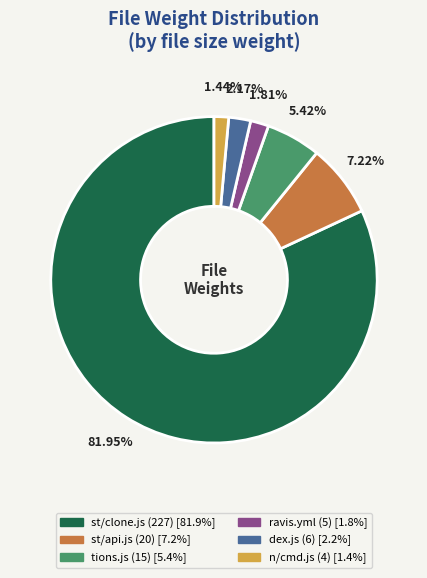

How many slices are in this pie chart?

6